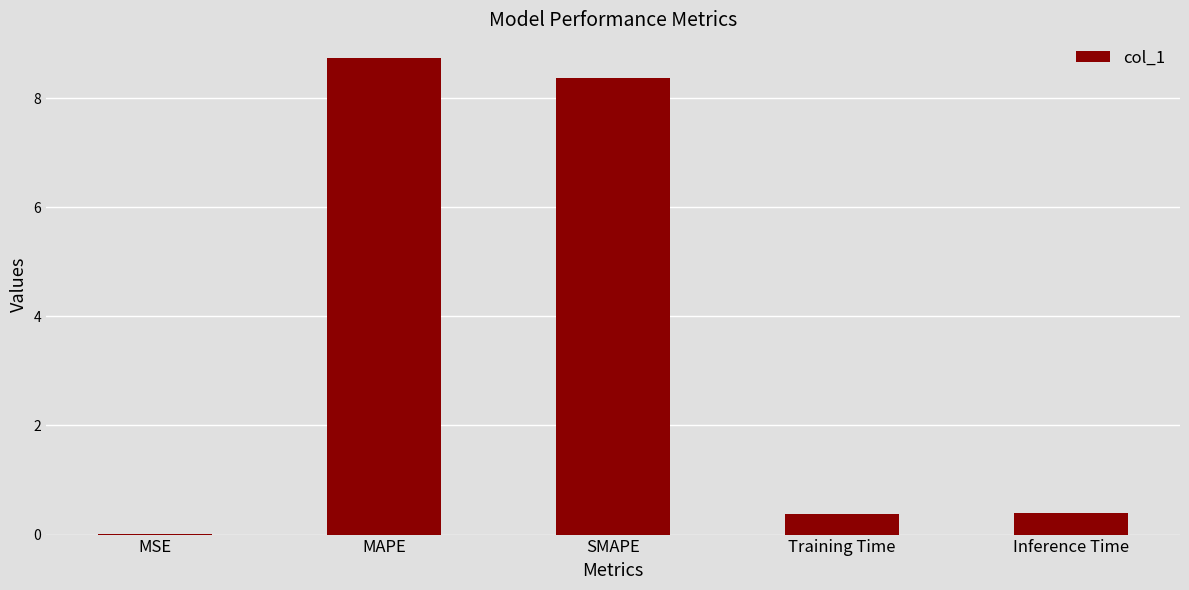

The value at MAPE is 13.1. True or false?

False